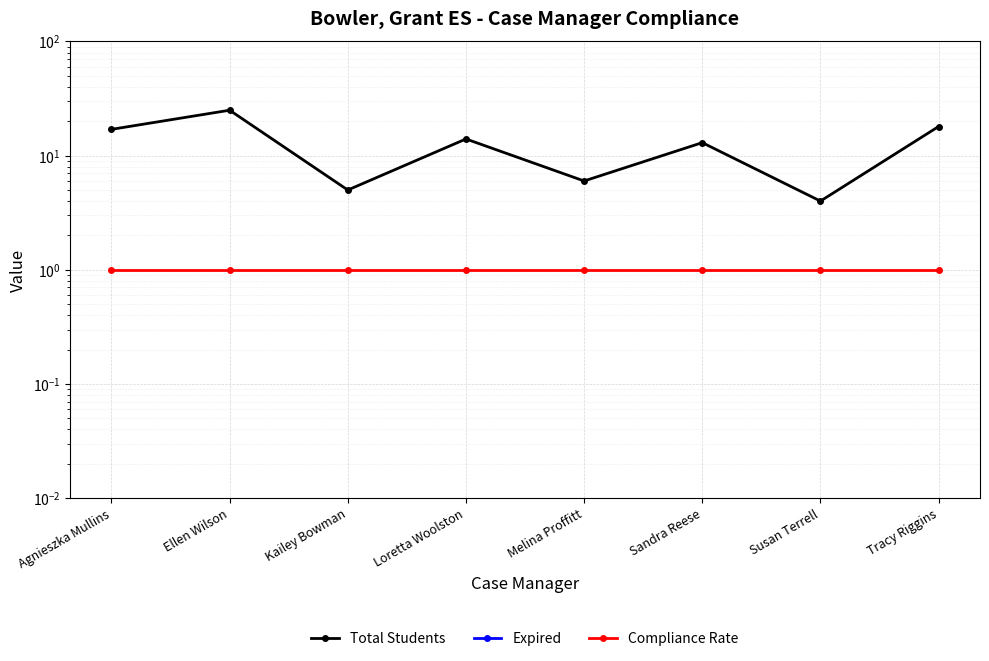

What is the greatest value displayed?

25.0